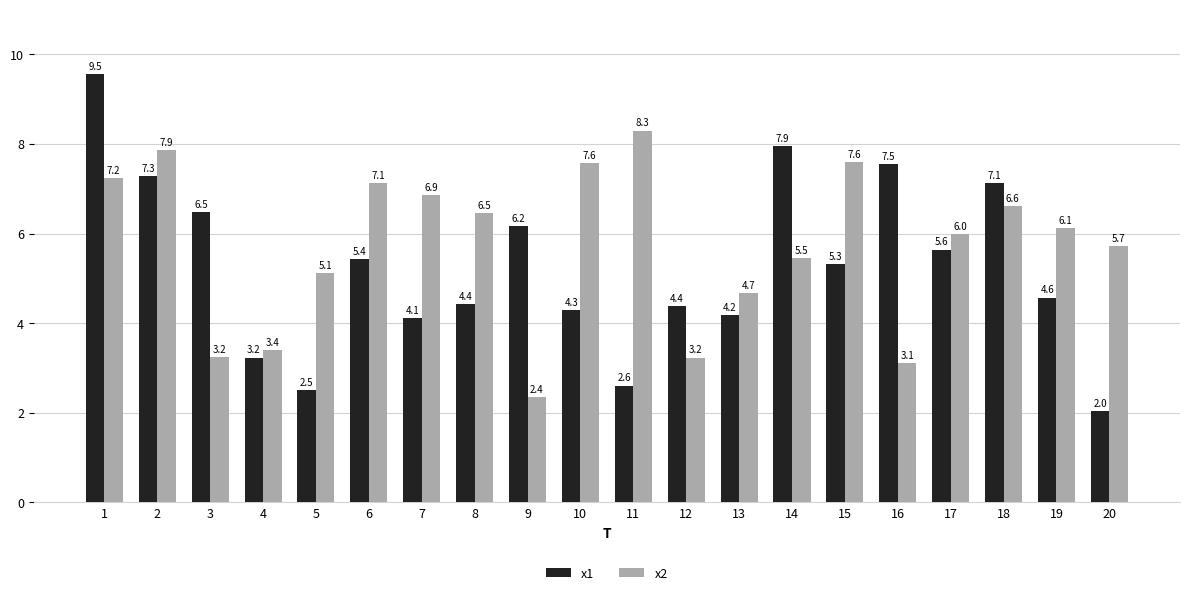

What is the maximum value shown in the chart?

9.5